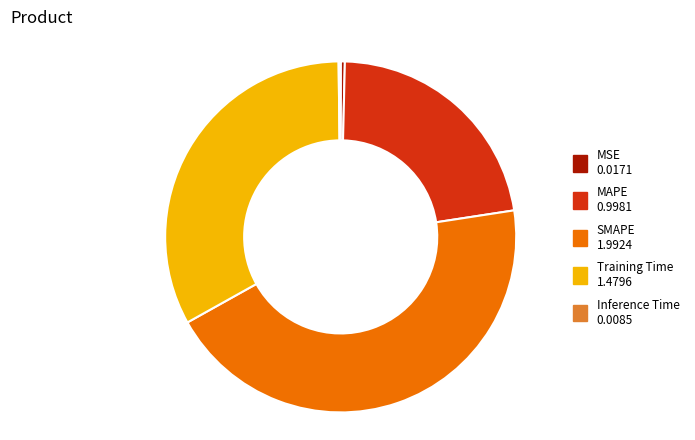

The MSE slice represents 0% of the pie. True or false?

True